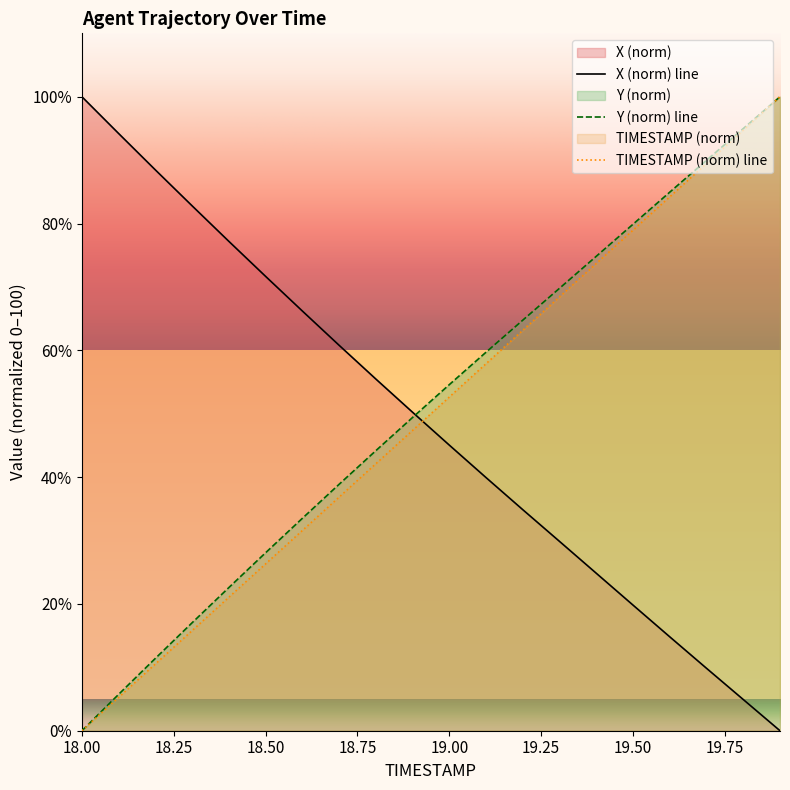

List the series in order of their peak value, lowest first.

X, Y, TIMESTAMP